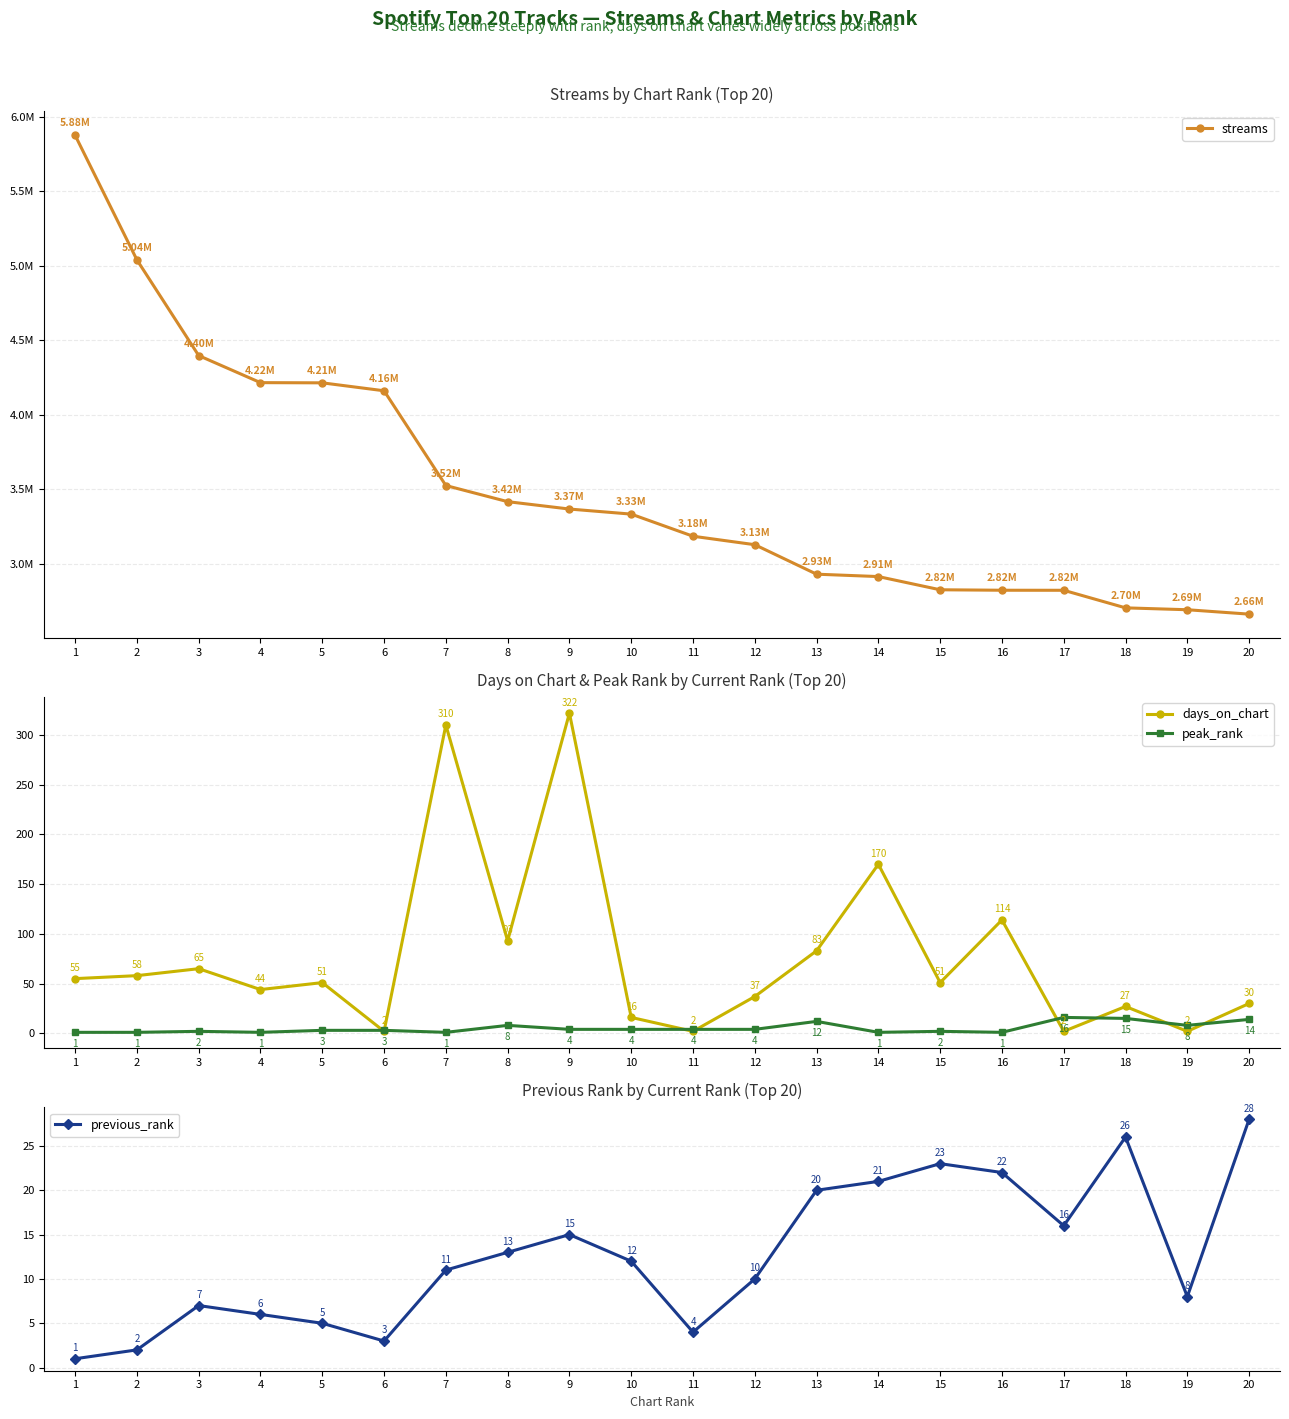

Which series has the widest spread of values?

streams